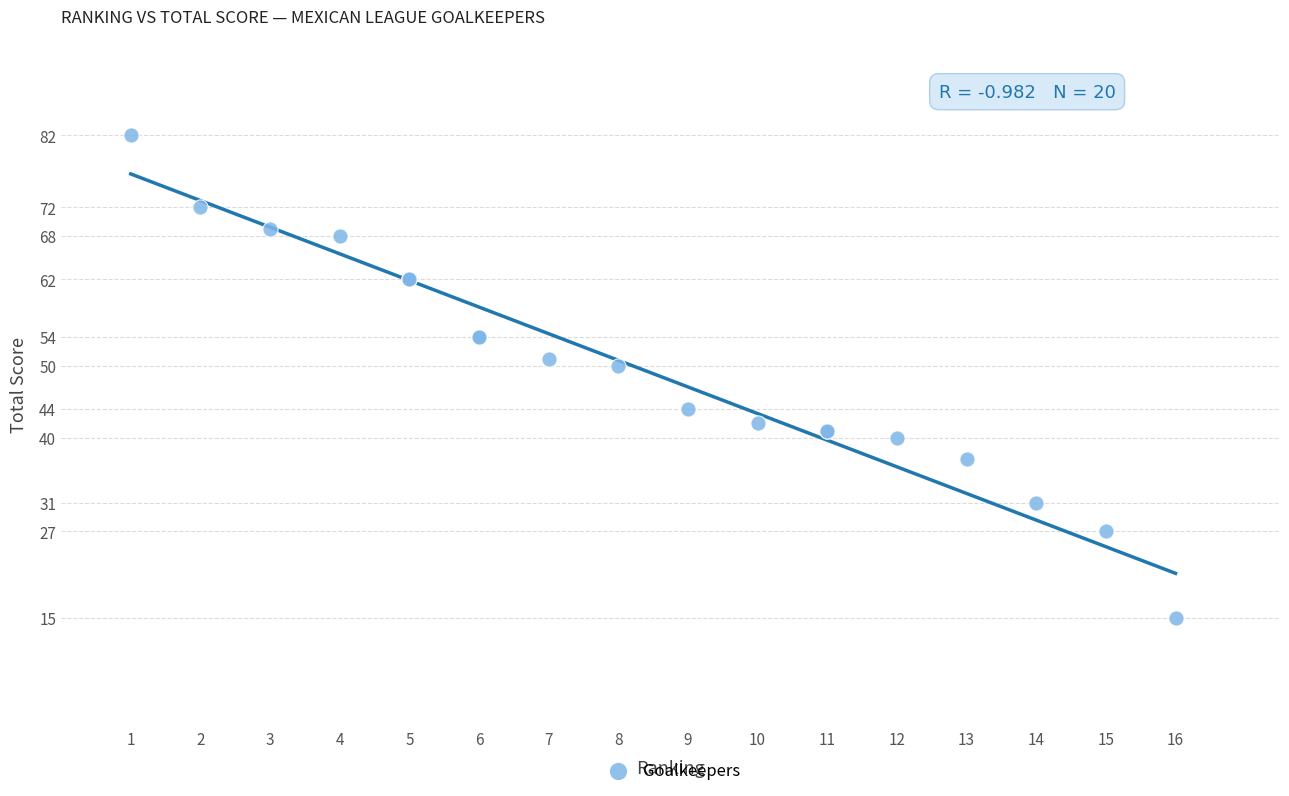

What Y value in the scatter plot is closest to 48?

50